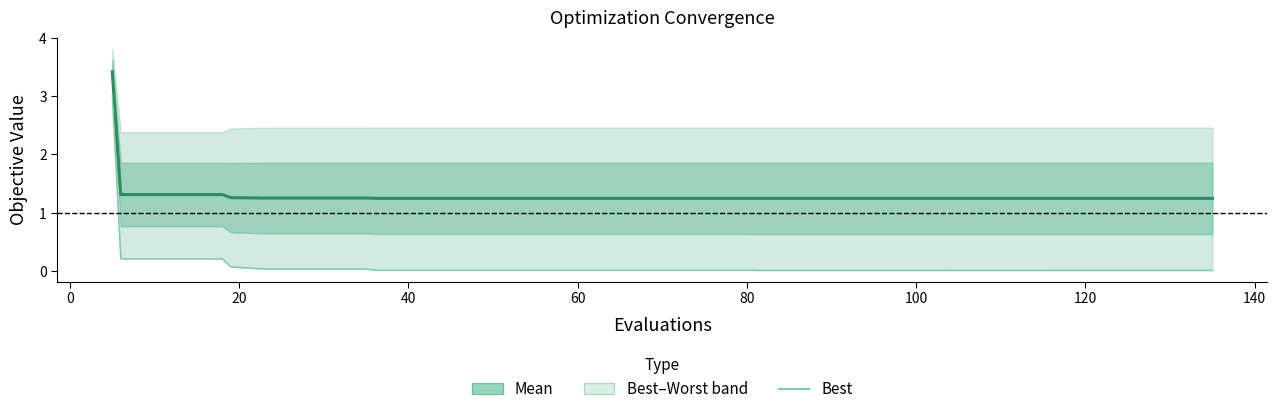

True or false: mean and best cross at least once.

False